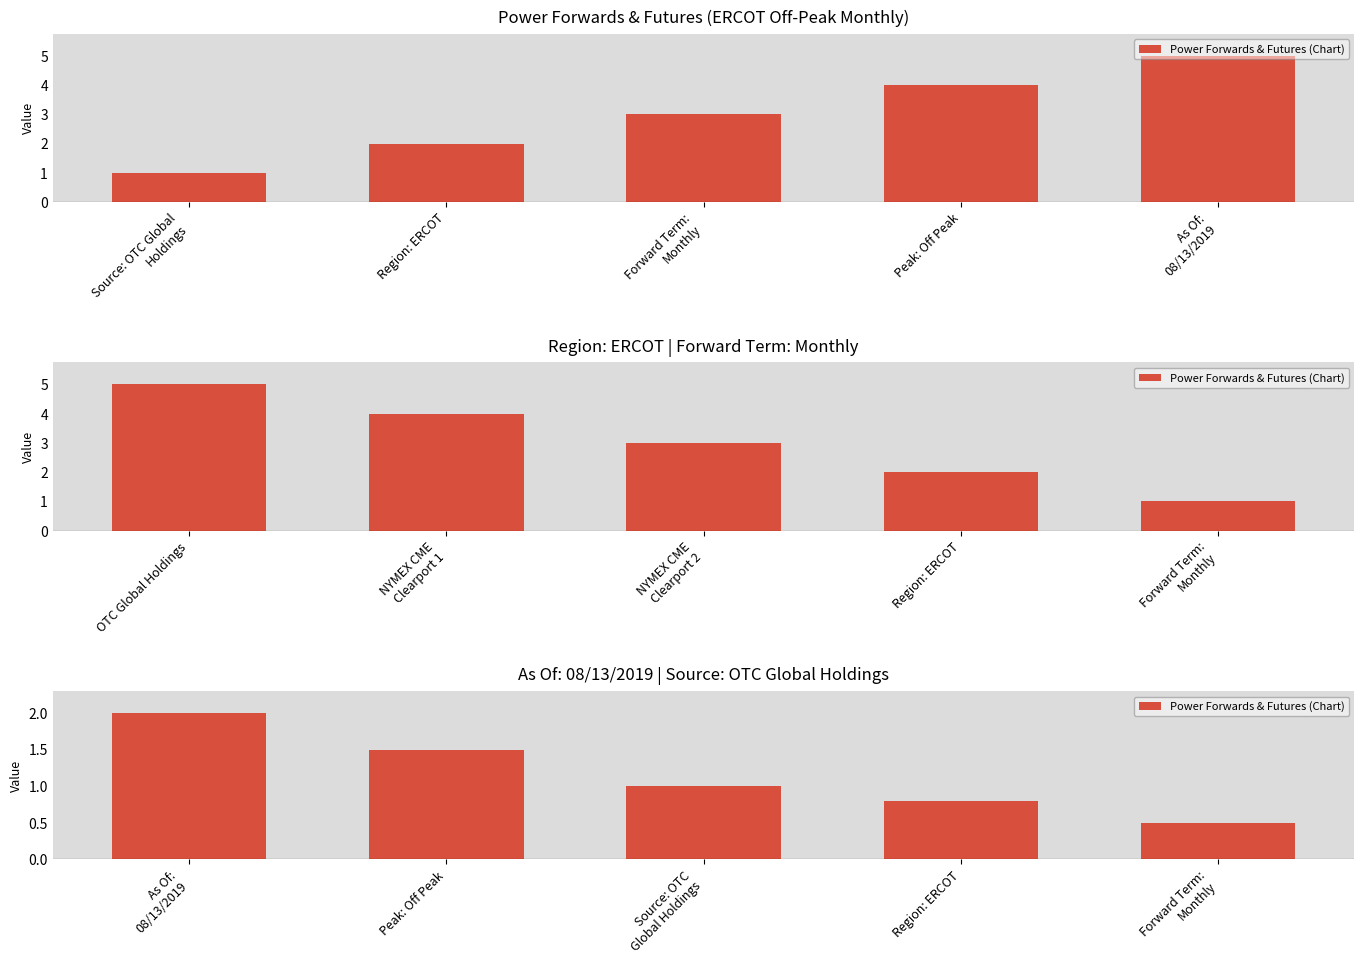

What is the minimum value shown in the chart?

0.5